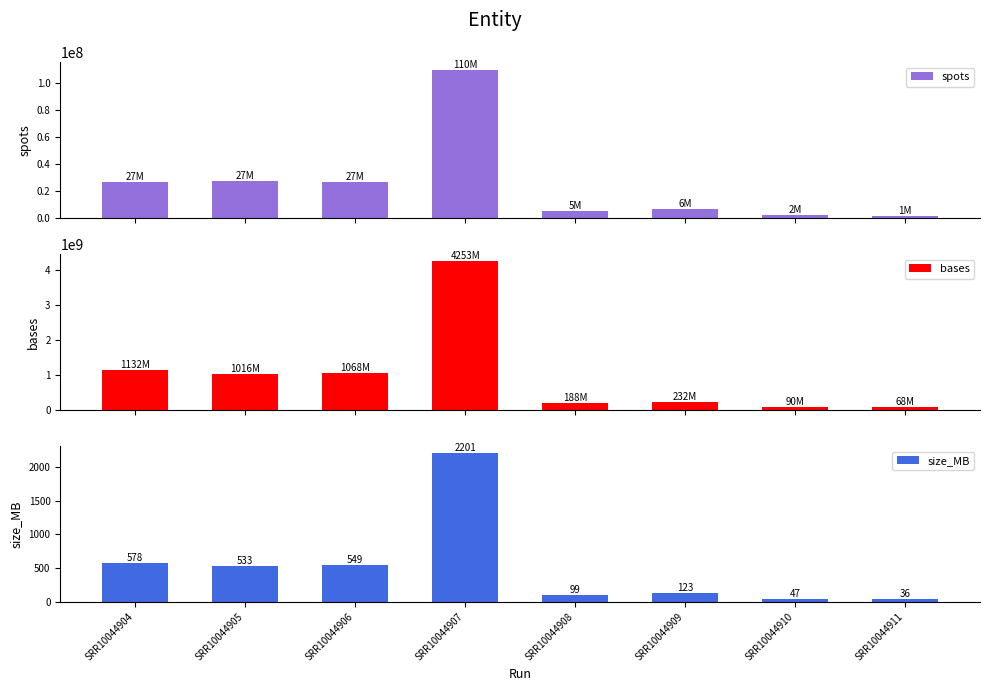

Which label corresponds to the smallest value in the chart?

SRR10044911